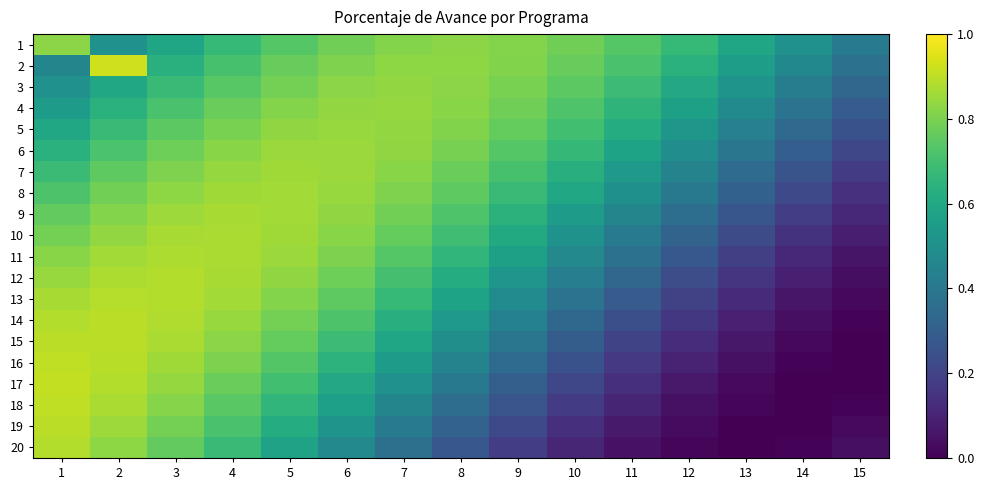

Which has a higher value, 12 or 10?

10